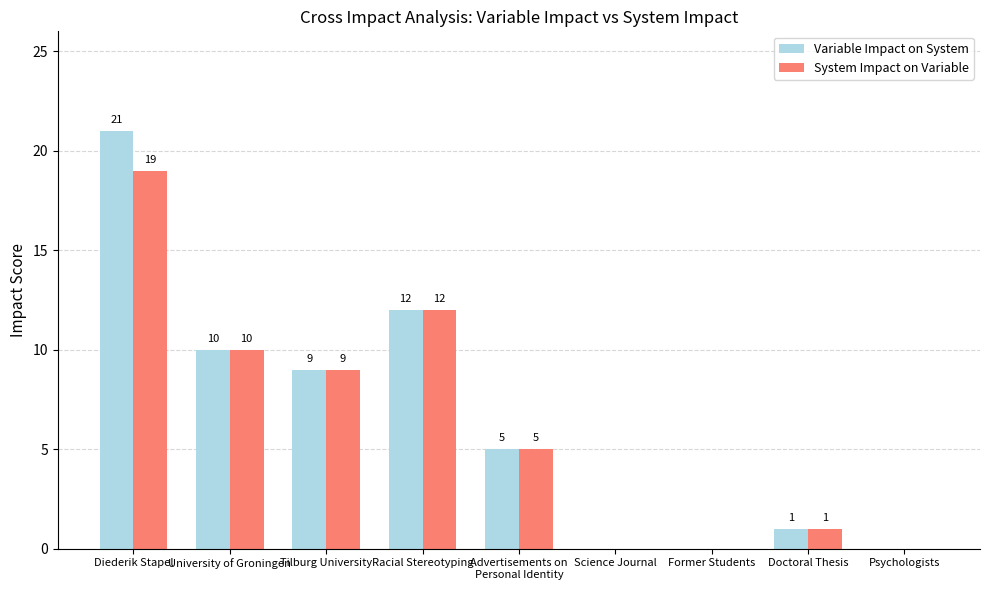

What is the difference between the System Impact on Variable values at Science Journal and University of Groningen?

10